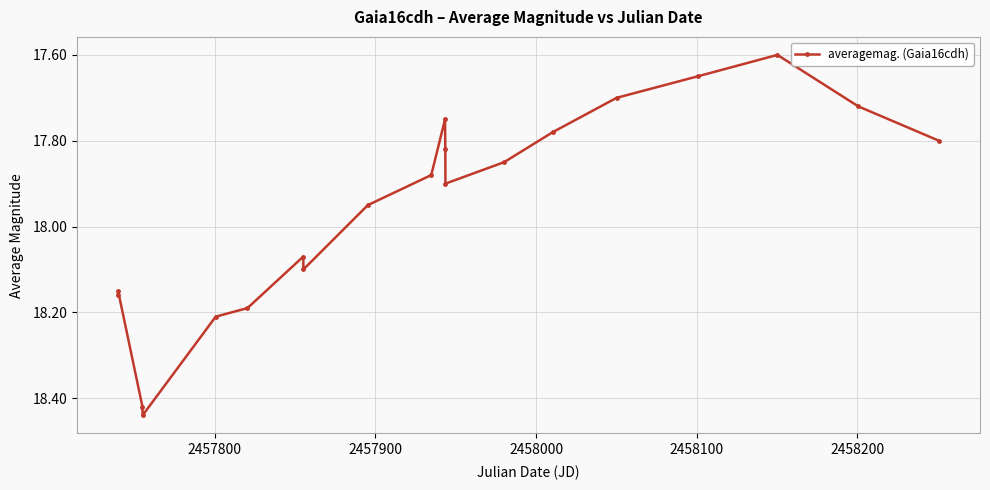

True or false: there are more than 0 points higher than both neighbors.

True